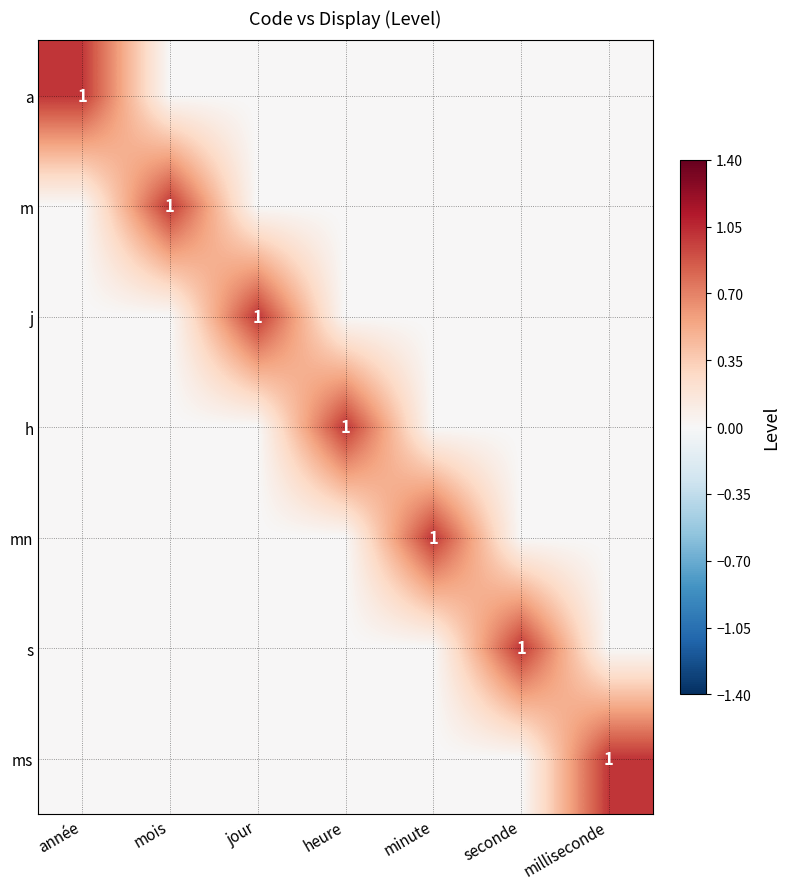

What is the difference between the maximum and second lowest values in the h series?

1